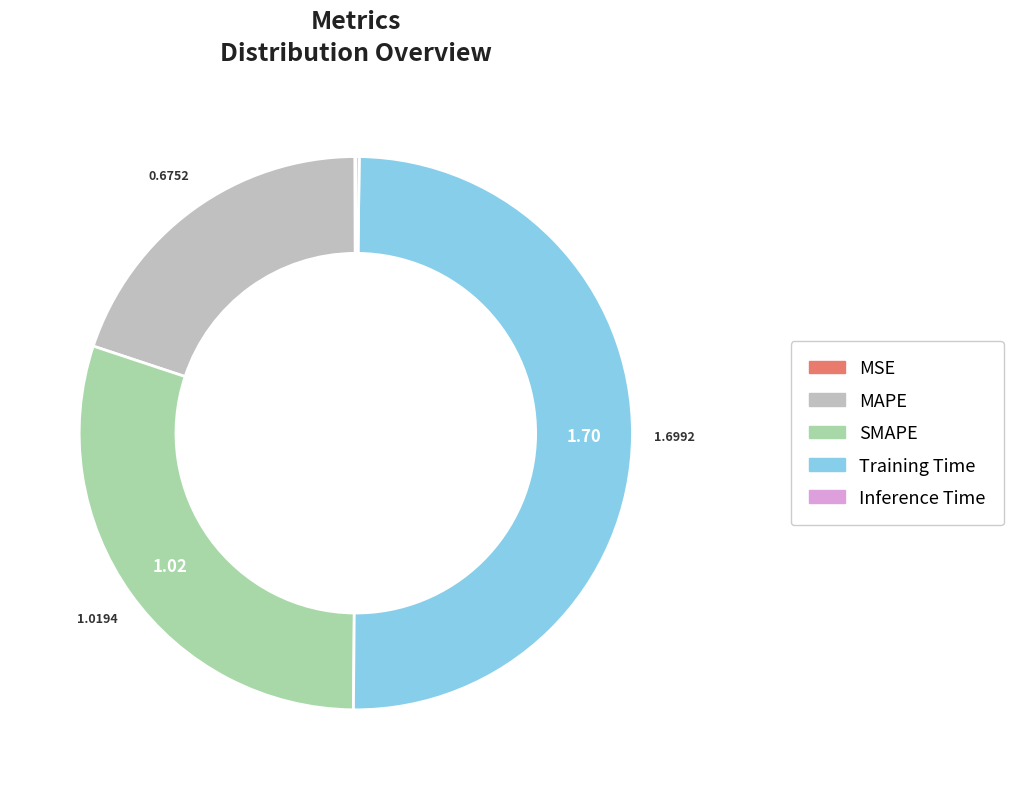

What is the largest slice in the pie chart?

Training Time